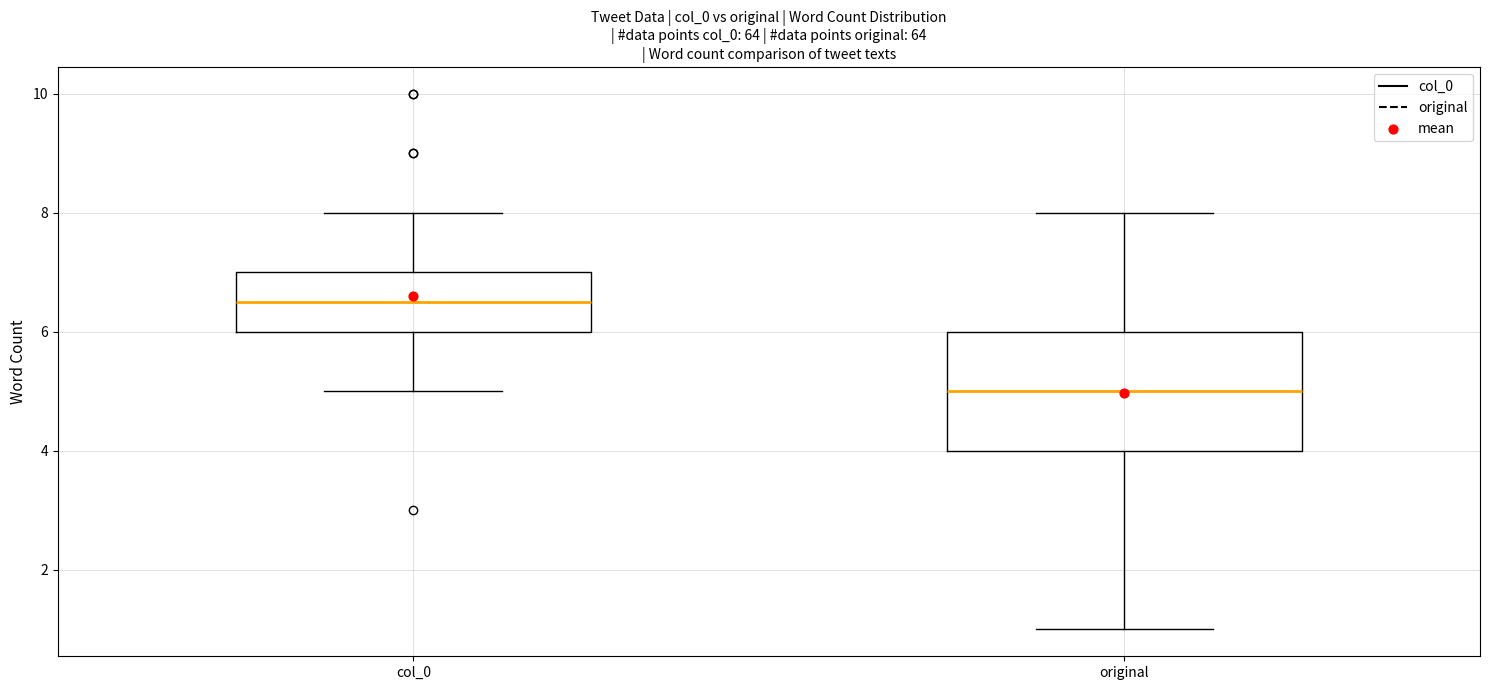

Which box is the tallest, from its lower edge to its upper edge?

original